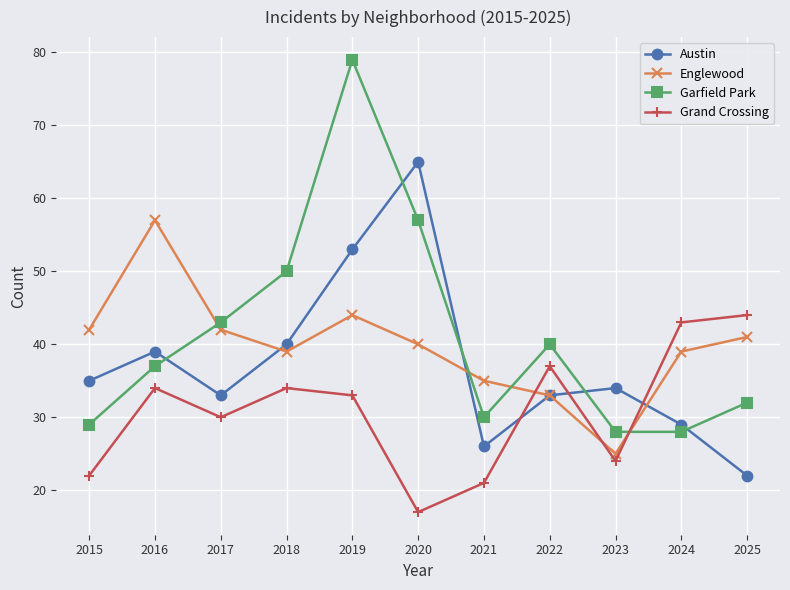

At 2015, list the series in order from largest to smallest.

Englewood, Austin, Garfield Park, Grand Crossing